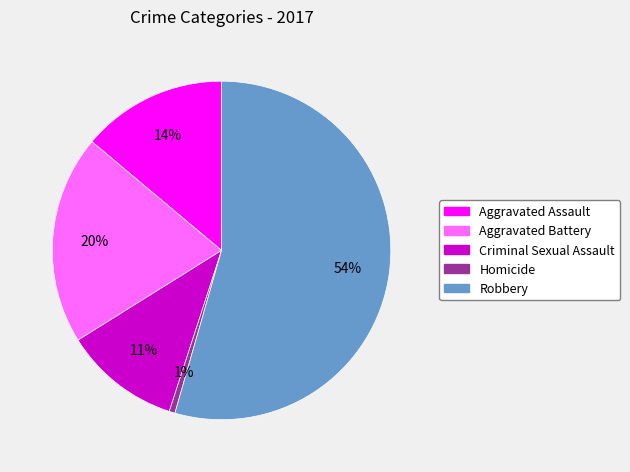

Count the number of slices in the pie.

5